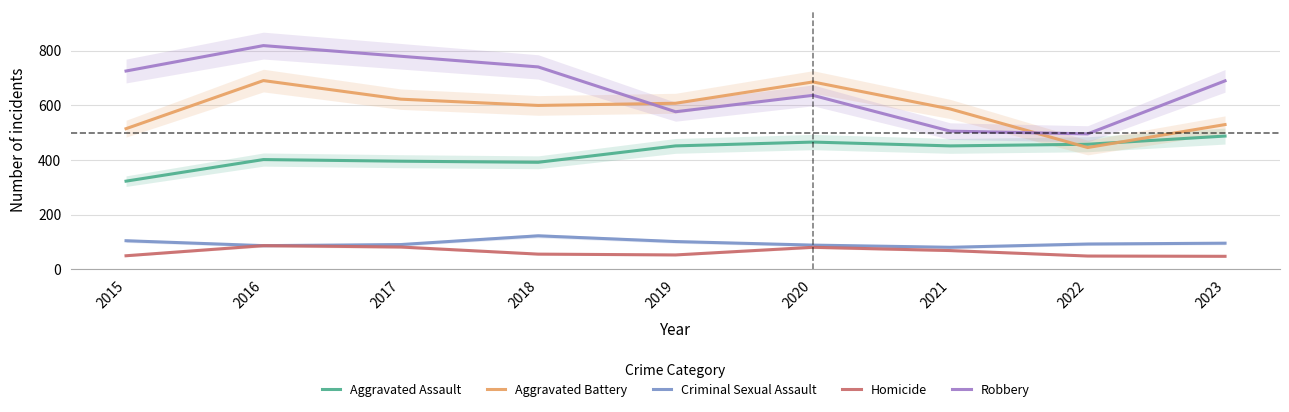

True or false: Criminal Sexual Assault has more than 0 points higher than both neighbors.

True